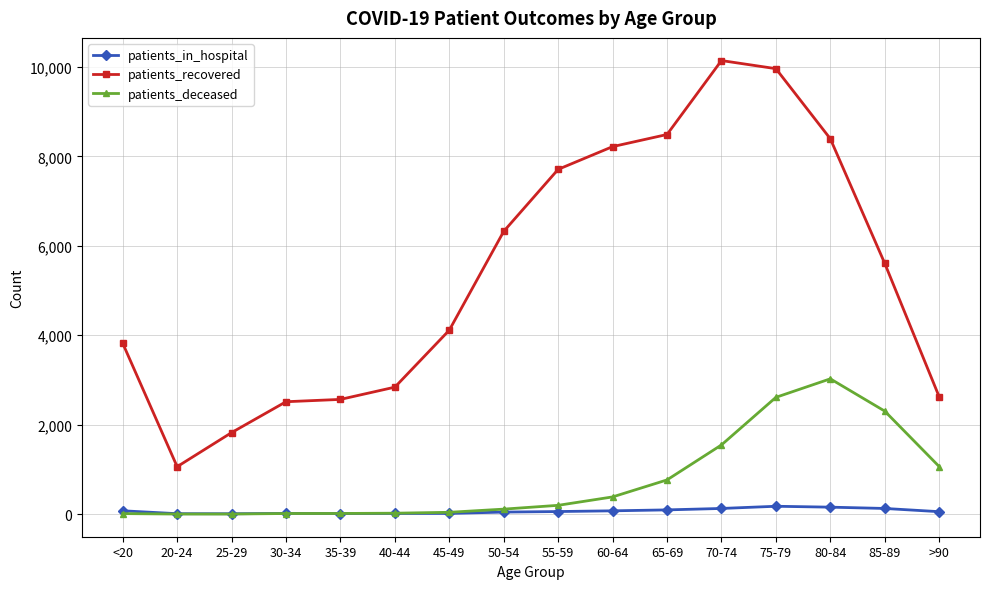

Which series has the largest total across all categories?

patients_recovered